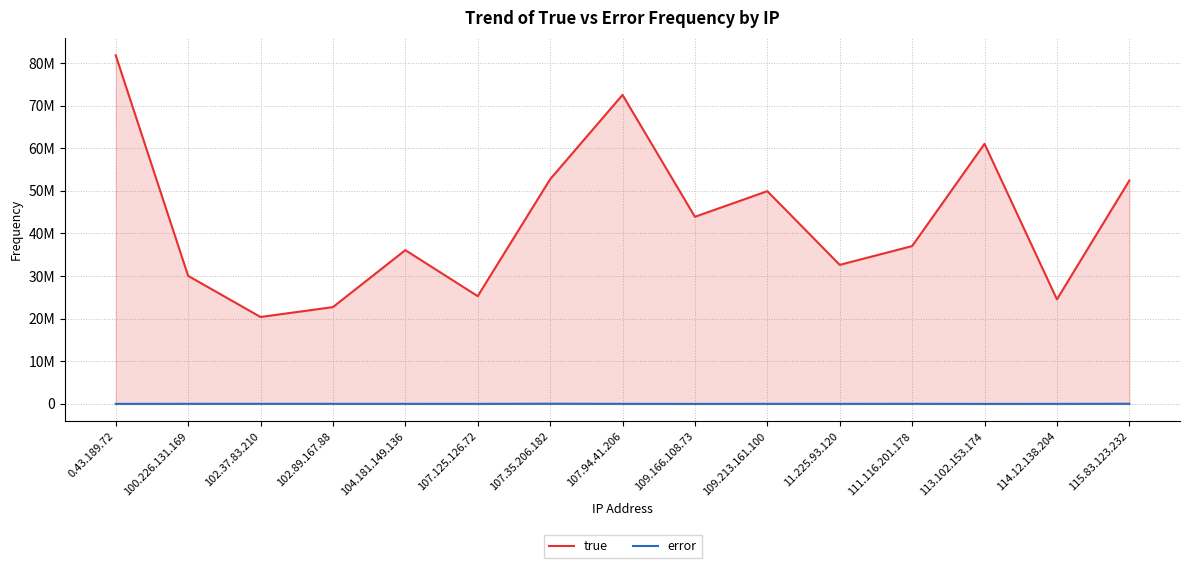

What is the lowest value of the error series?

12561